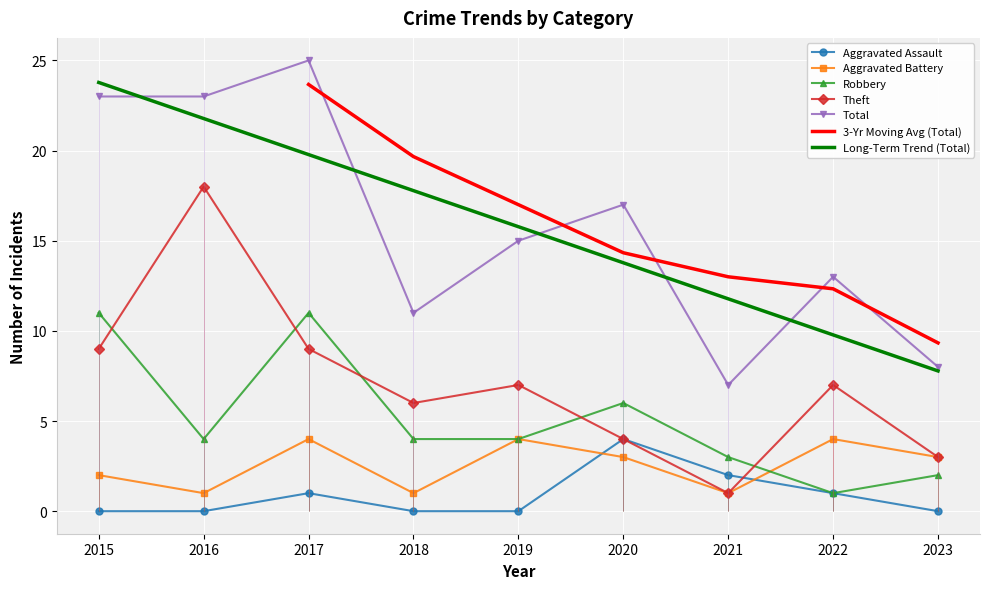

How many Aggravated Battery values are between 1 and 4?

9